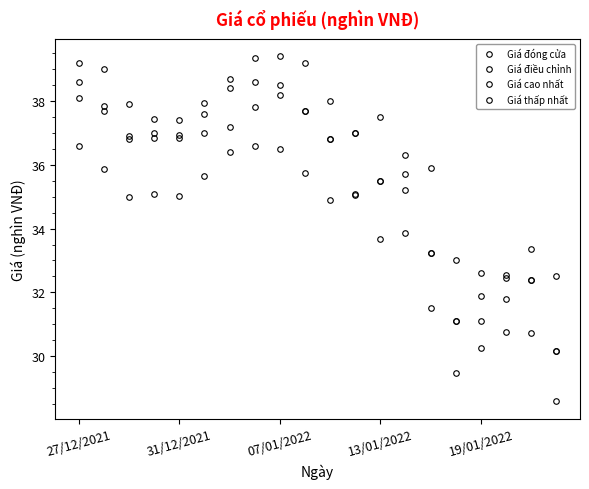

True or false: Giá điều chỉnh has more than 2 points higher than both neighbors.

True